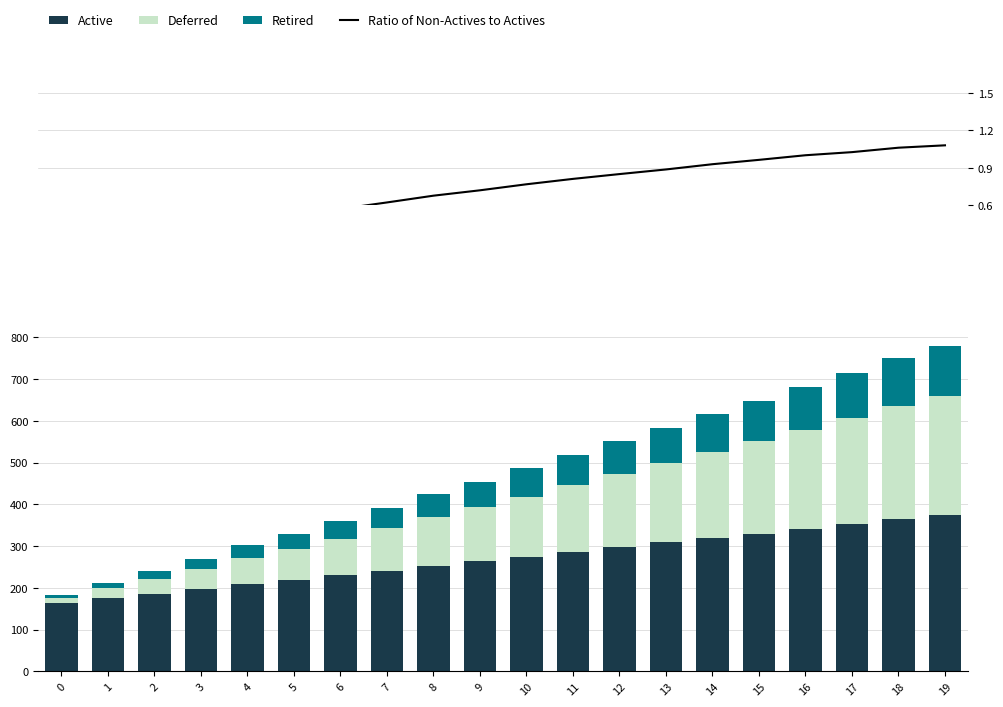

Between 15 and 16, which is larger?

16